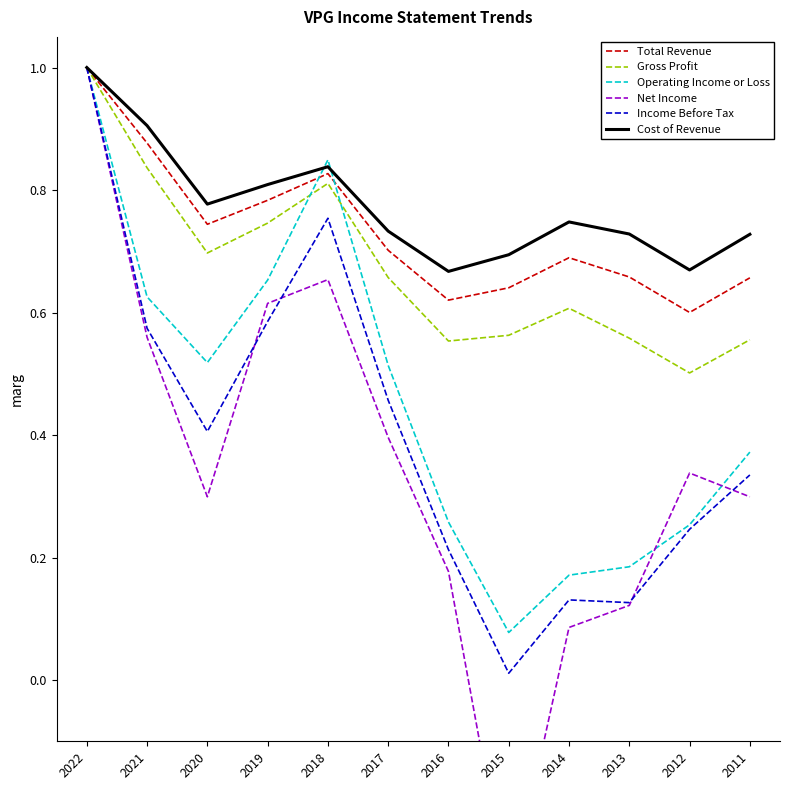

What is the maximum value shown in the chart?

1.0